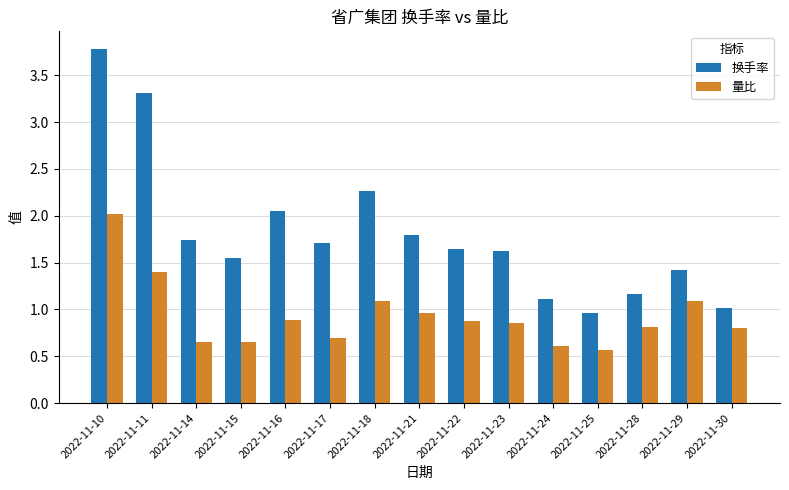

Are the bars grouped side by side (vs. stacked)?

Yes